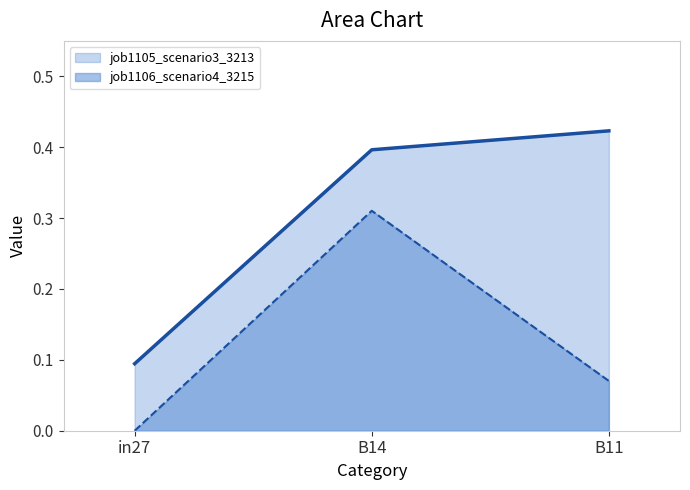

At which label is job1106_scenario4_3215 closest to 0?

in27